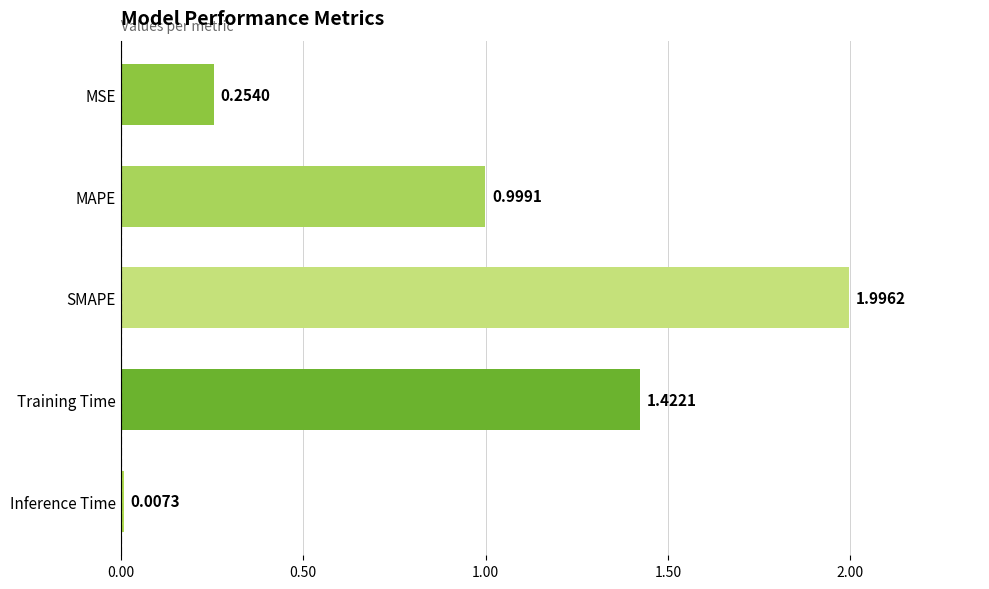

What is the average value?

0.9